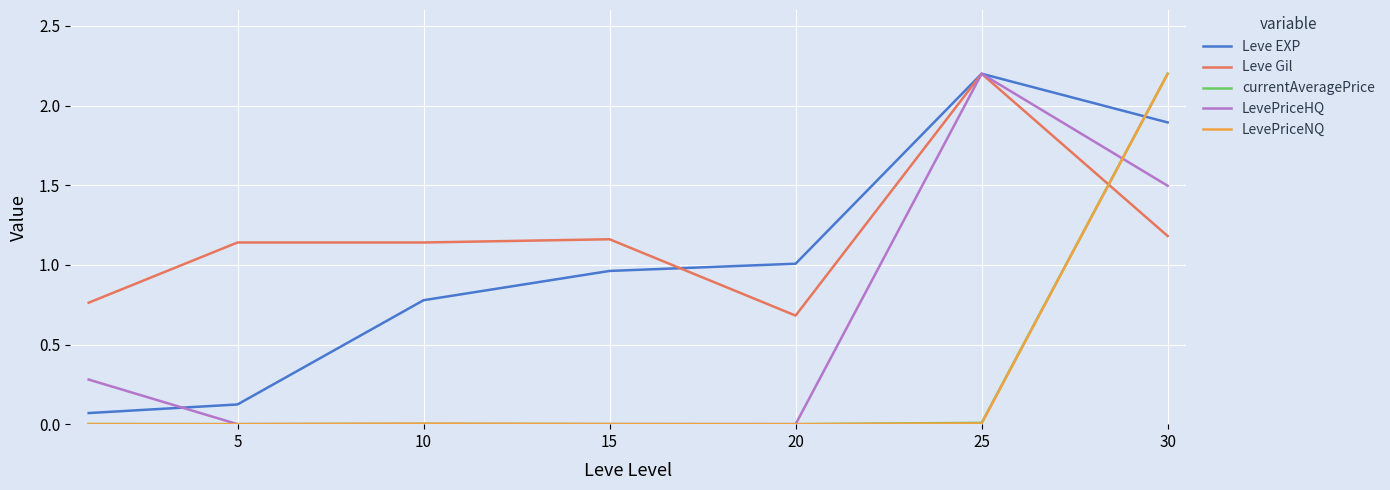

What is the greatest value displayed?

2.2